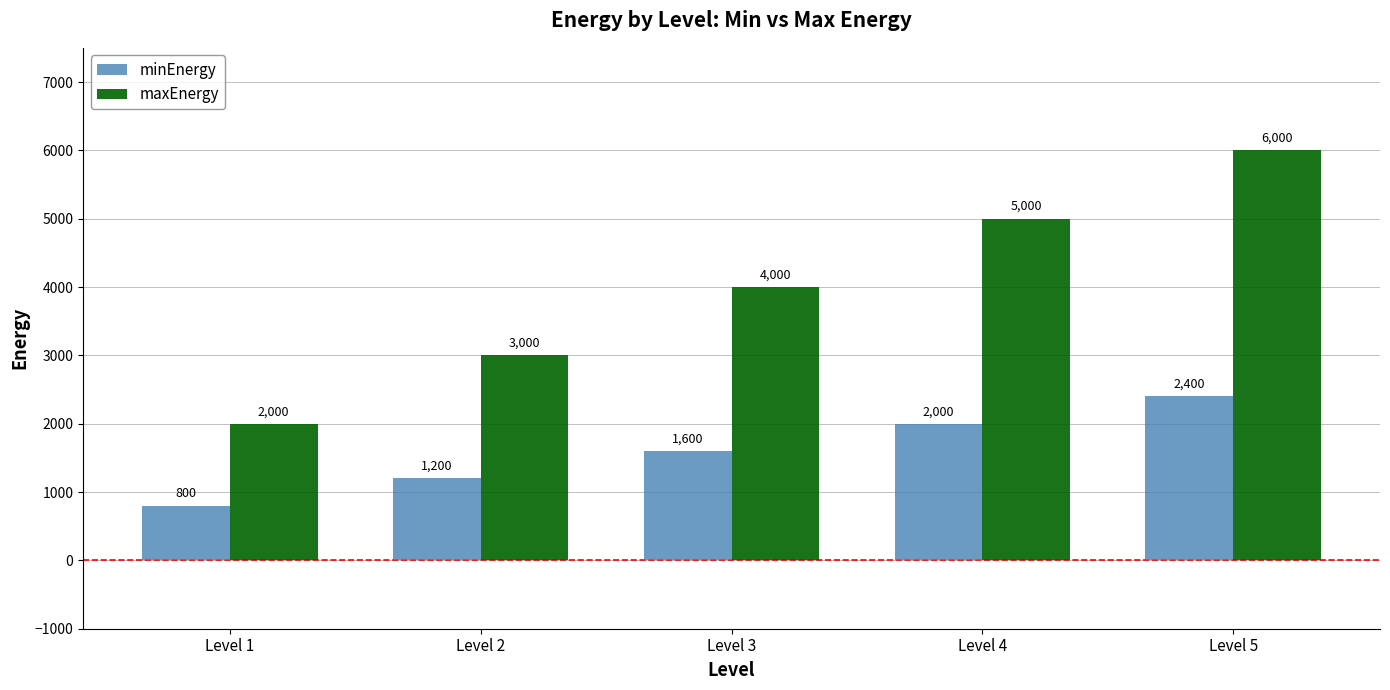

What are all the series names shown in the legend?

minEnergy, maxEnergy